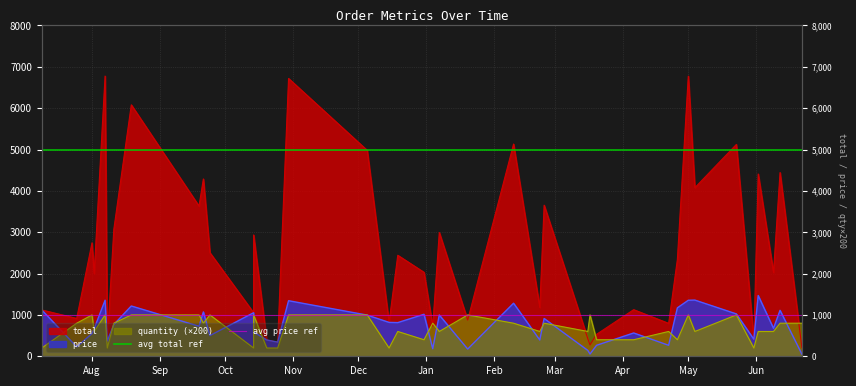

The avg price ref series shows 1000 at Sep. True or false?

True